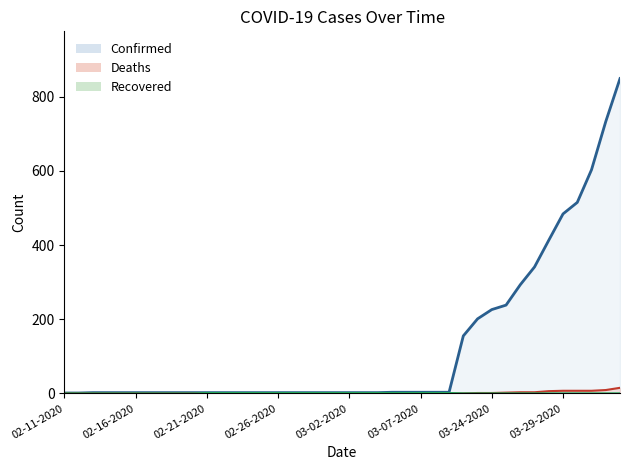

Reading left to right, extract all data points from this chart.

Confirmed_line: 1	1	2	2	2	2	2	2	2	2	2	2	2	2	2	2	2	2	2	2	2	2	2	3	3	3	3	3	155	201	226	238	293	341	413	484	515	603	733	849
Deaths_line: 0	0	0	0	0	0	0	0	0	0	0	0	0	0	0	0	0	0	0	0	0	0	0	0	0	0	0	0	0	1	1	2	3	3	6	7	7	7	9	15
Recovered_line: 0	0	0	0	0	0	0	0	0	0	1	1	1	1	1	1	1	1	1	1	1	1	1	1	1	1	1	1	0	0	0	0	0	0	0	0	0	0	0	0